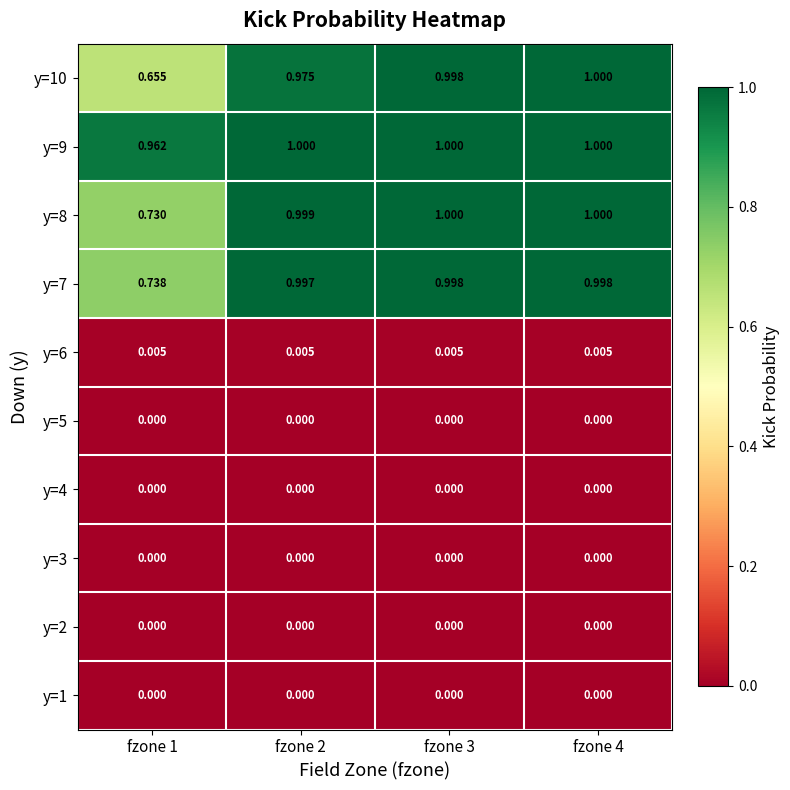

Is the value of y=7 at fzone 1 greater than the value of y=6 at fzone 1?

Yes